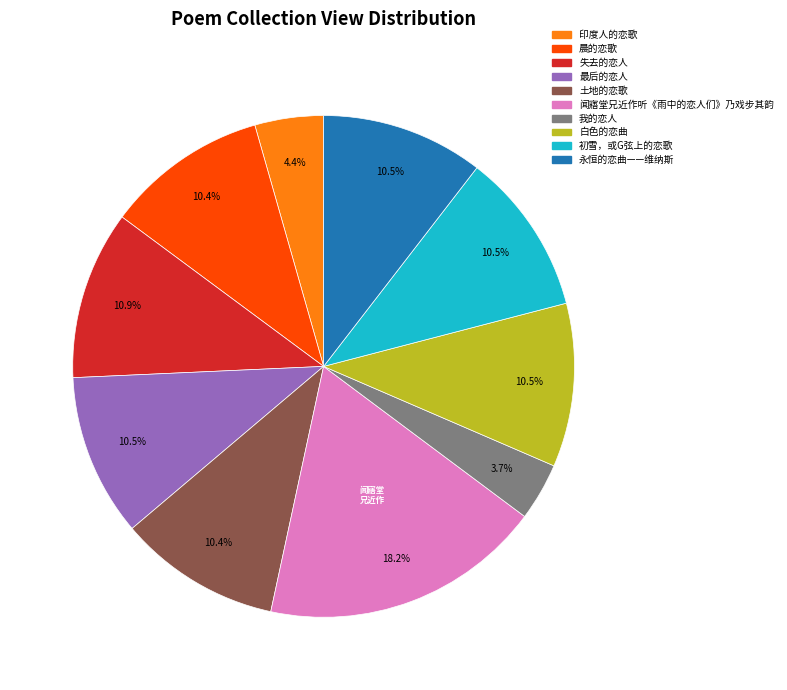

What is the ratio of the value at 失去的恋人 to the value at 永恒的恋曲——维纳斯?

1.0